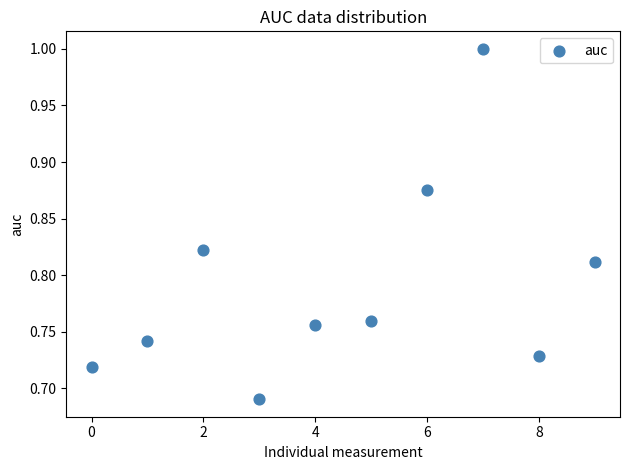

What is the range of Y values (max minus min)?

0.3